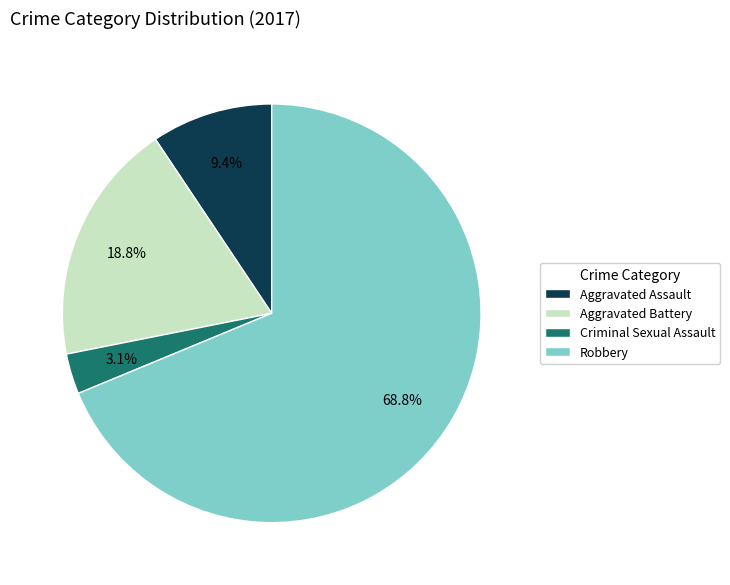

What is the majority slice?

Robbery